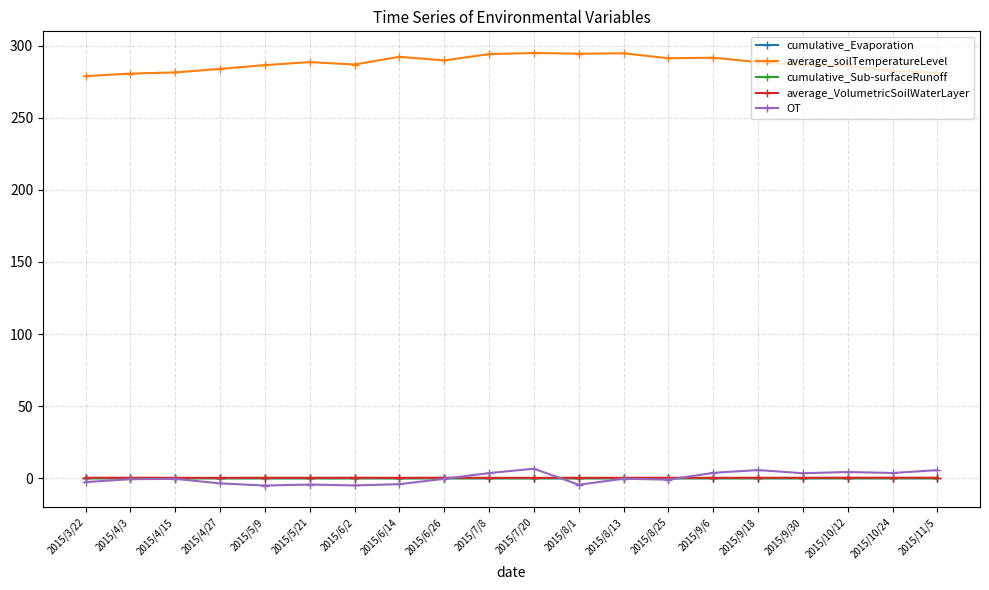

Which series has the largest total across all categories?

average_soilTemperatureLevel